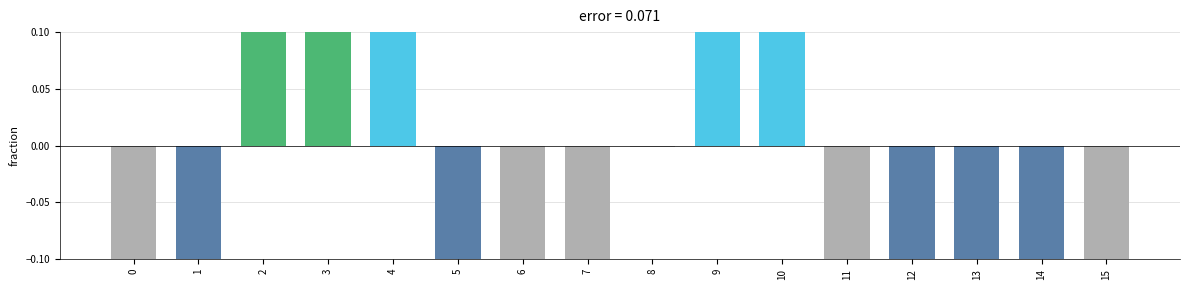

Is it true that the value at 9 is 1.1?

True